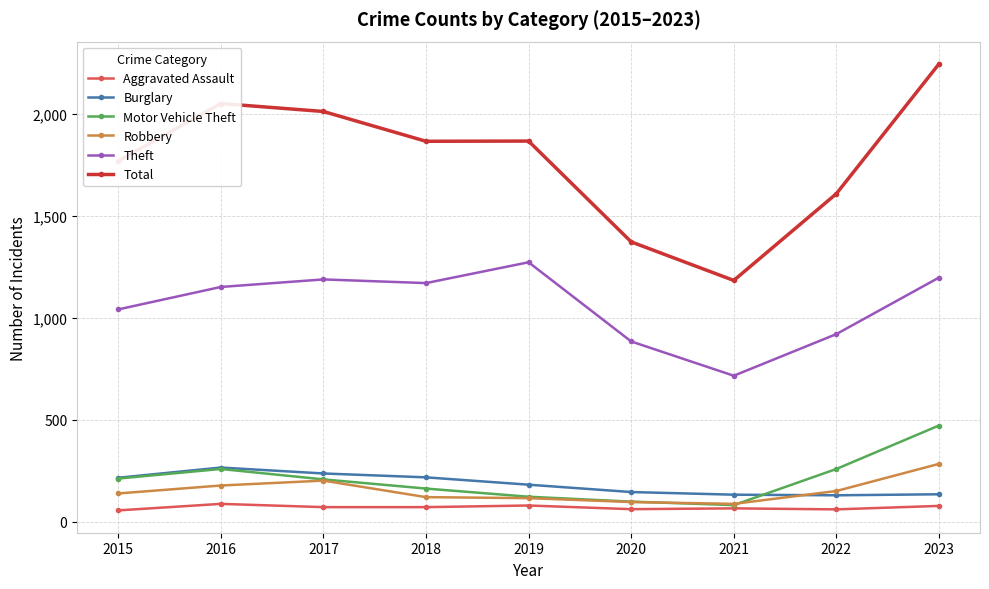

True or false: Robbery and Total intersect in this chart.

False